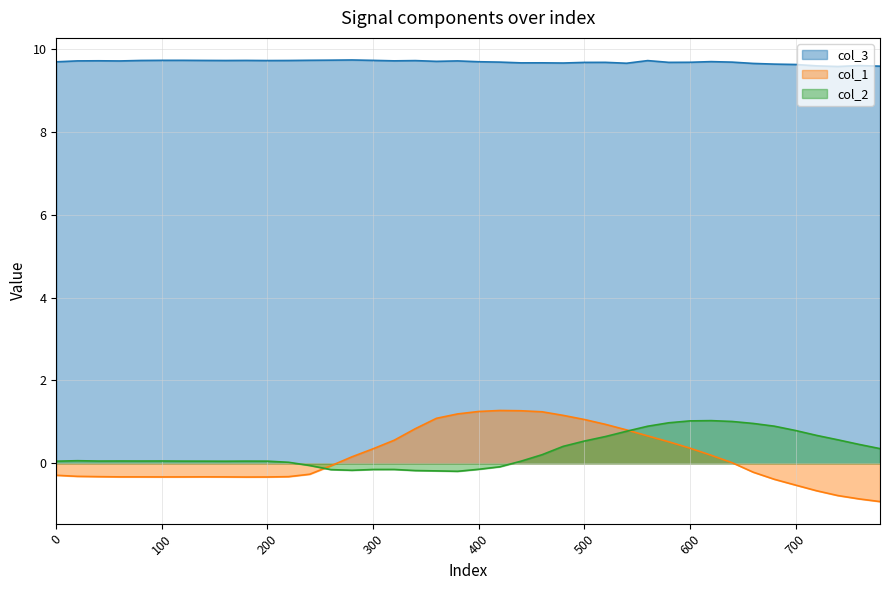

Count the number of categories in the chart.

40